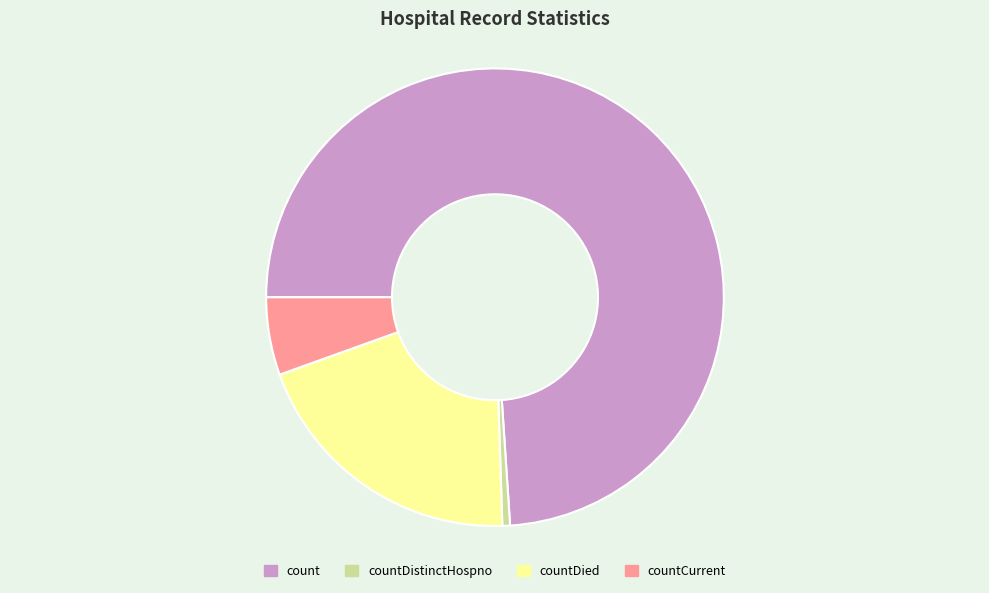

Between countDied and countDistinctHospno, which is larger?

countDied